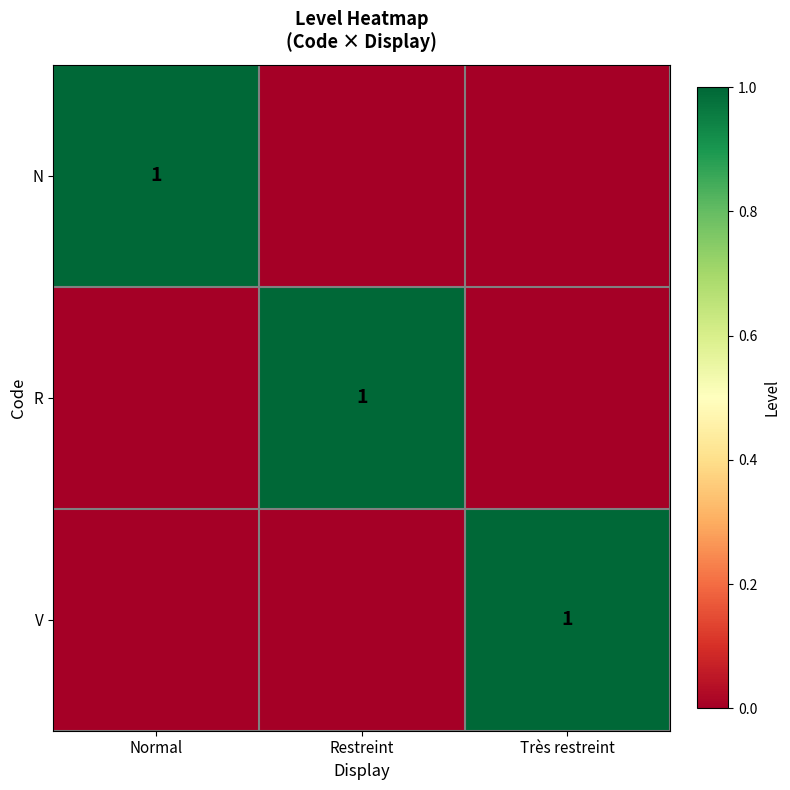

Count the number of data series in this chart.

3